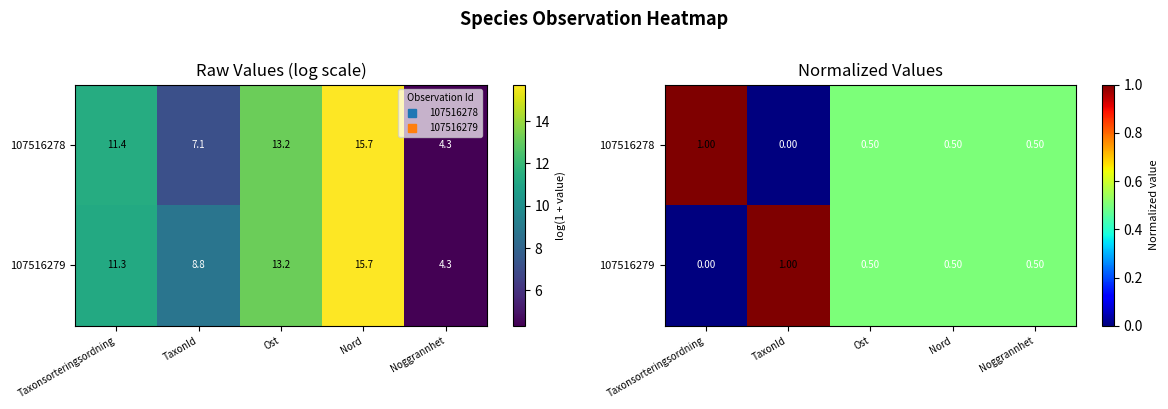

At which label does 107516279 reach its minimum?

Taxonsorteringsordning